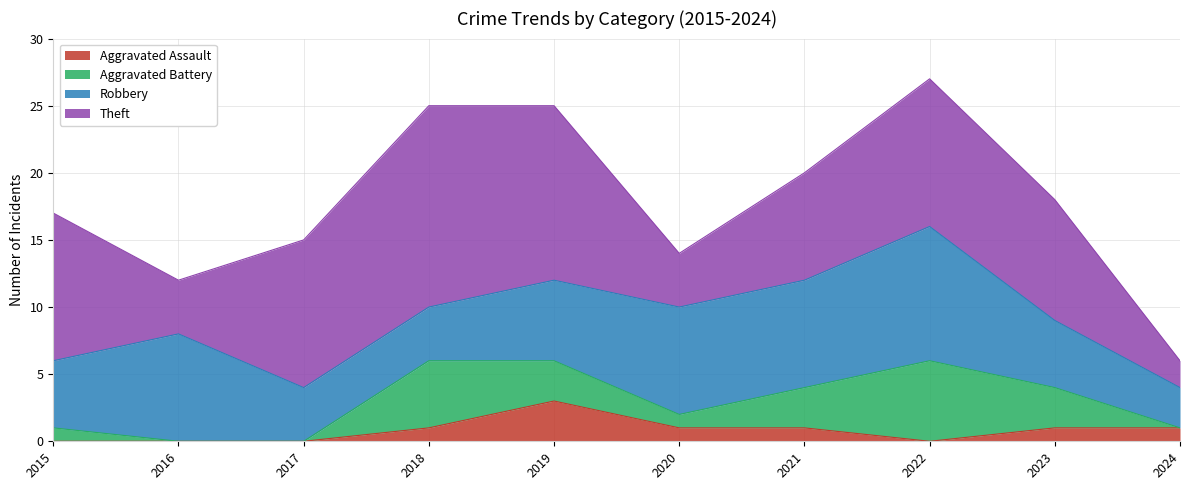

What is the value of the Theft point at the 6th from the left?

4